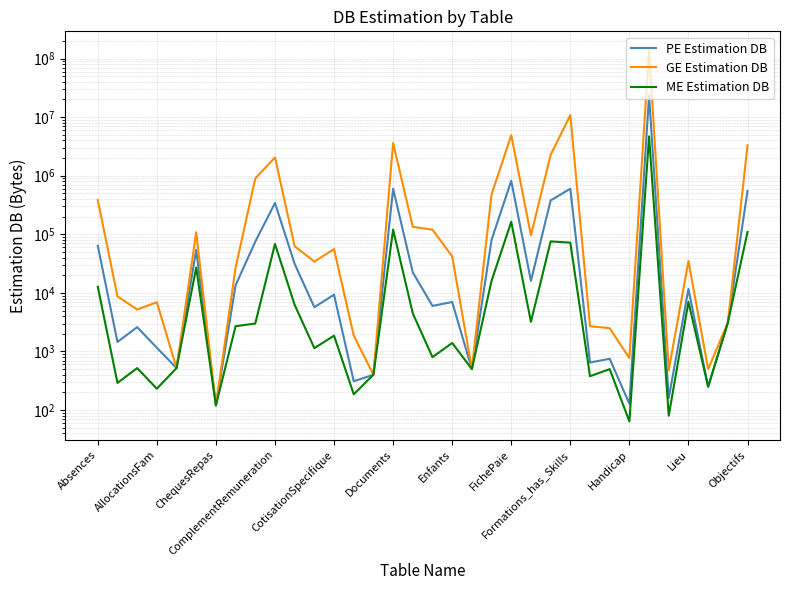

At which category is the sum across all series the highest?

28